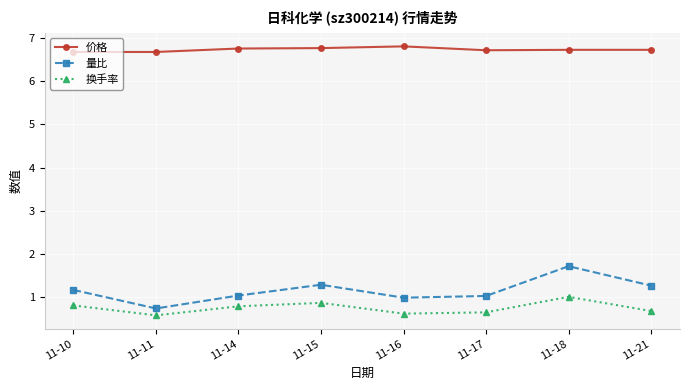

In 量比, how many points are lower than both neighbors (excluding endpoints)?

2